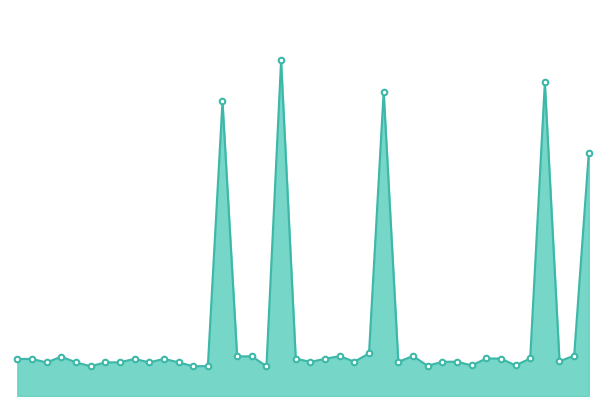

Is this an area chart (filled region under the line)?

Yes